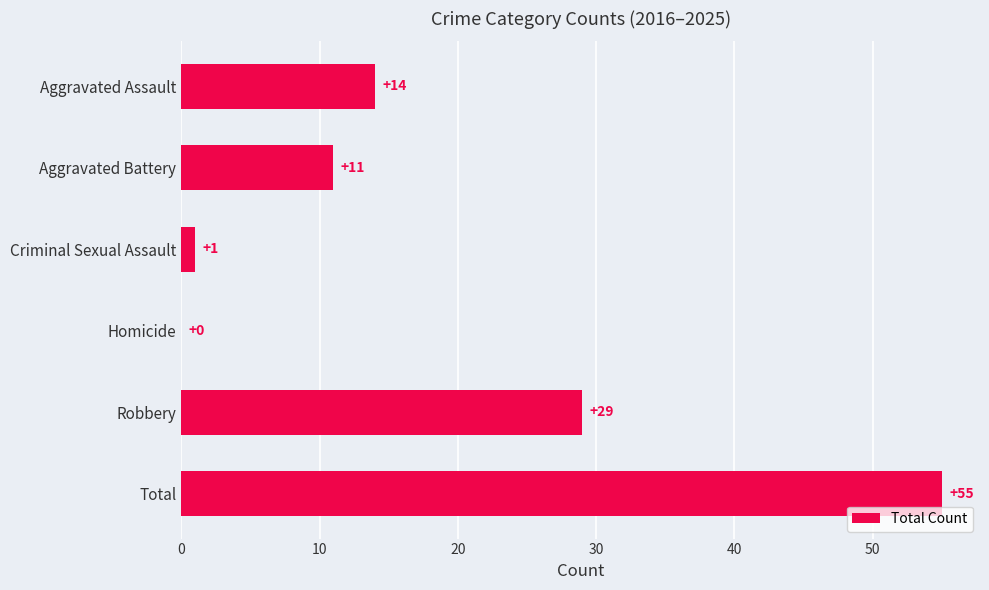

Count the number of data series in this chart.

1